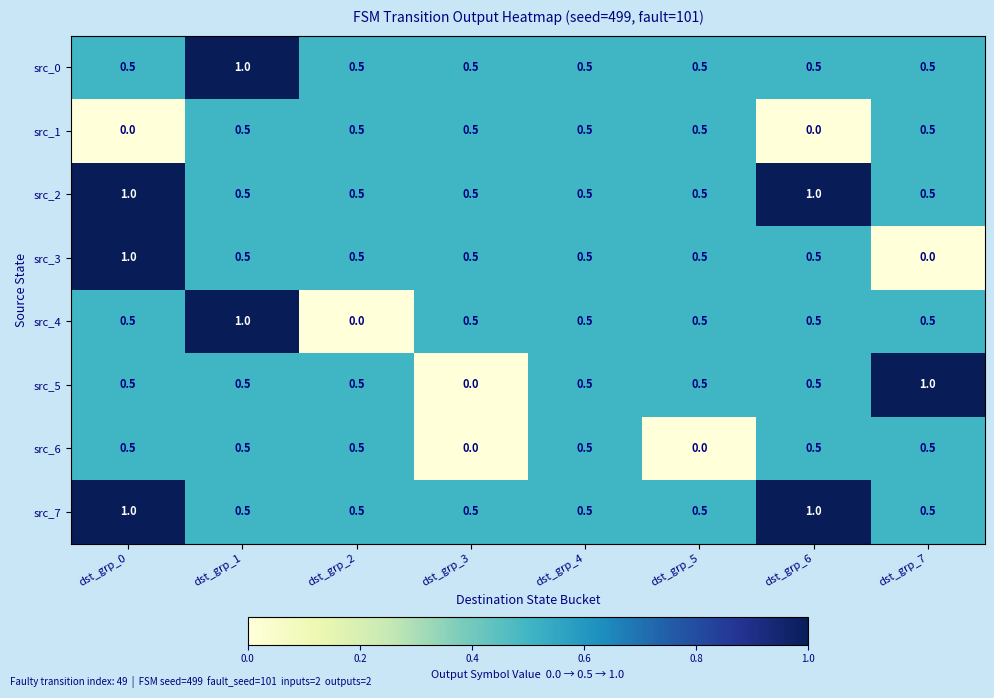

Is it true that src_1 equals 0.2 at dst_grp_2?

False